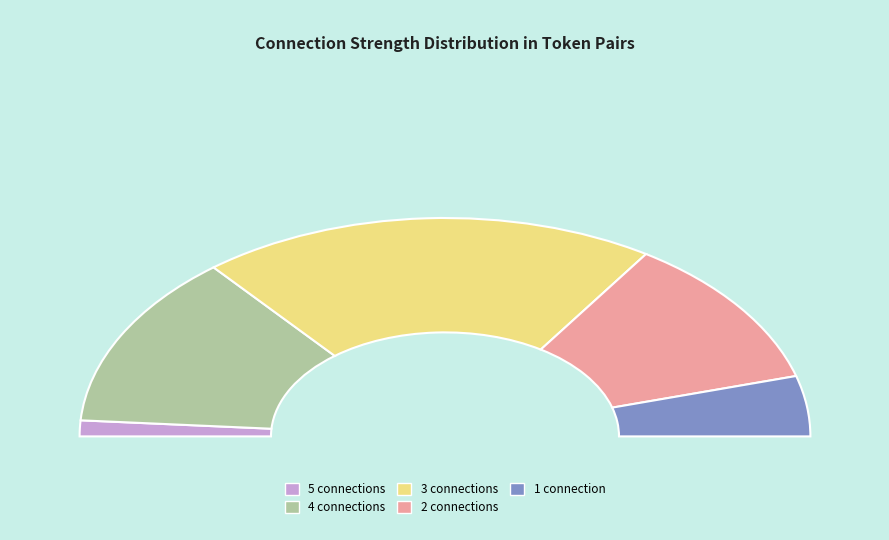

To the nearest percent, what percentage of the pie is 5?

2%